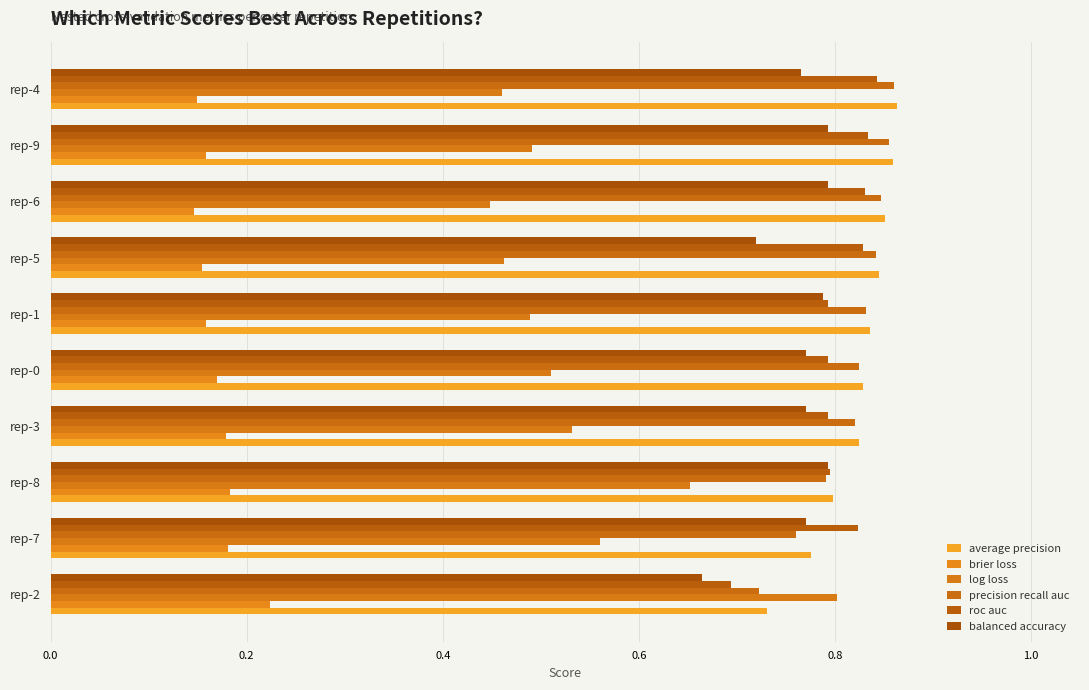

Count the number of data series in this chart.

6